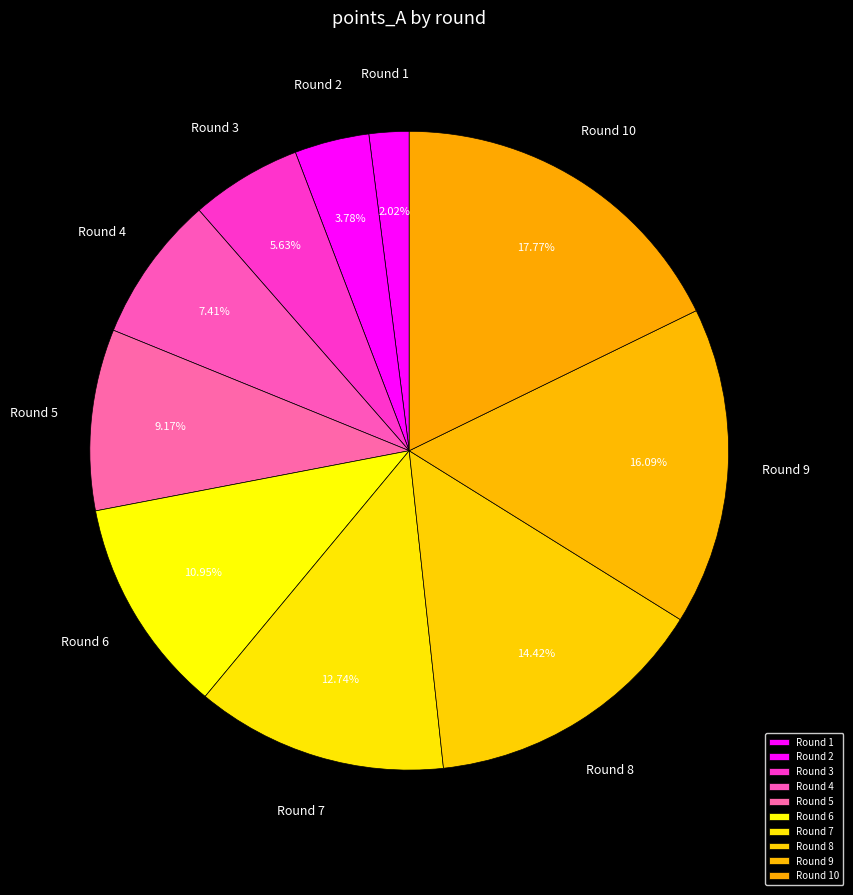

Combined, do Round 8 and Round 2 account for over 50%?

No